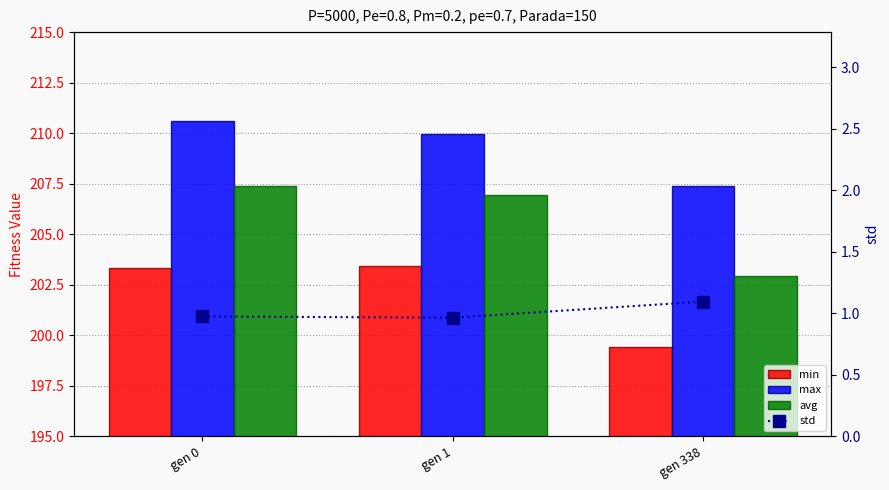

Reading left to right, extract all data points from this chart.

min: gen 0=203.3	gen 1=203.4	gen 338=199.4
max: gen 0=210.6	gen 1=210.0	gen 338=207.4
avg: gen 0=207.4	gen 1=206.9	gen 338=202.9
std: gen 0=1.0	gen 1=1.0	gen 338=1.1